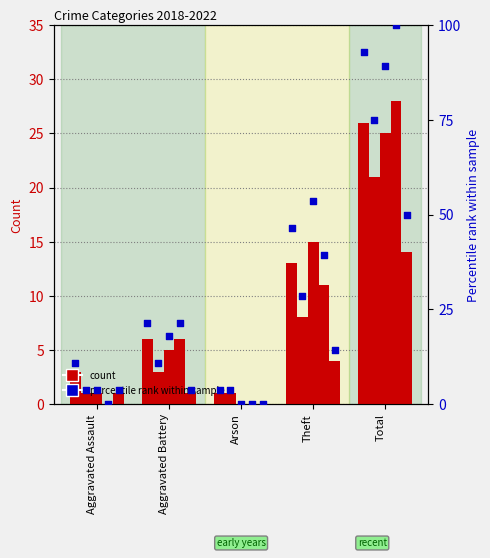

What is the total value across all series at Theft?

182.1